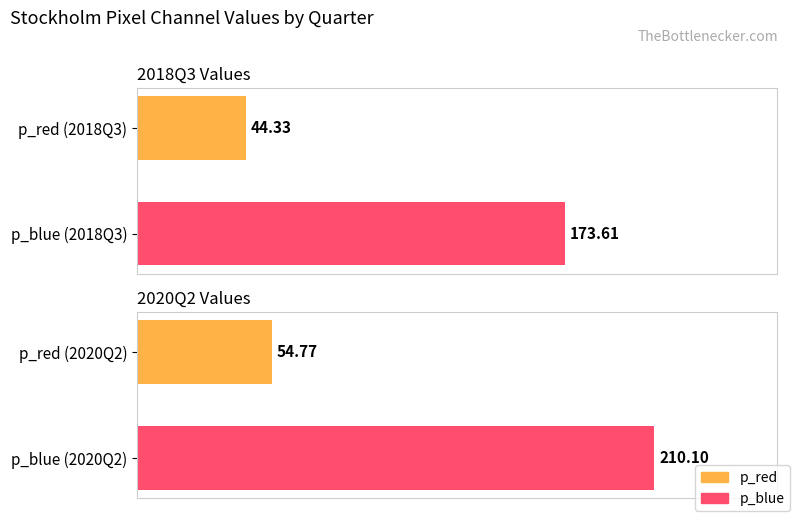

Which series changed the most between 0 and 1?

p_blue